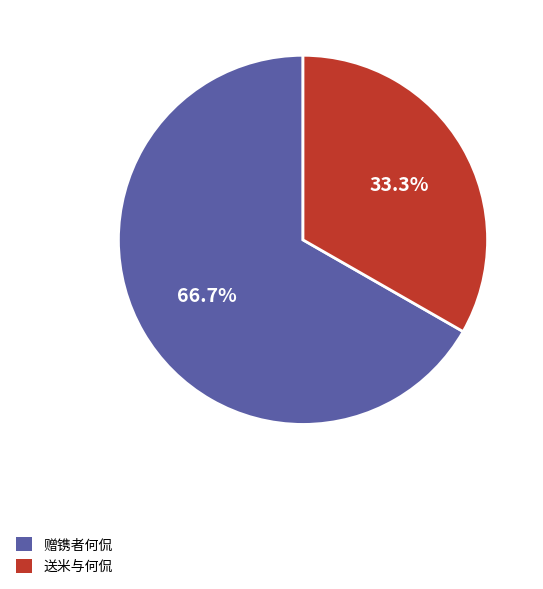

What is the total percentage of 赠镌者何侃 and 送米与何侃?

100.0%